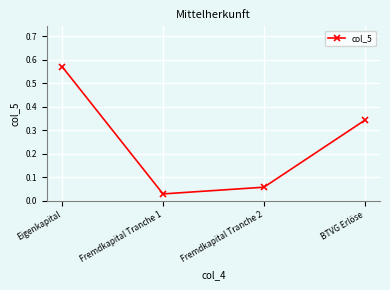

What is the sum of the values at BTVG Erlöse and Fremdkapital Tranche 2?

0.4